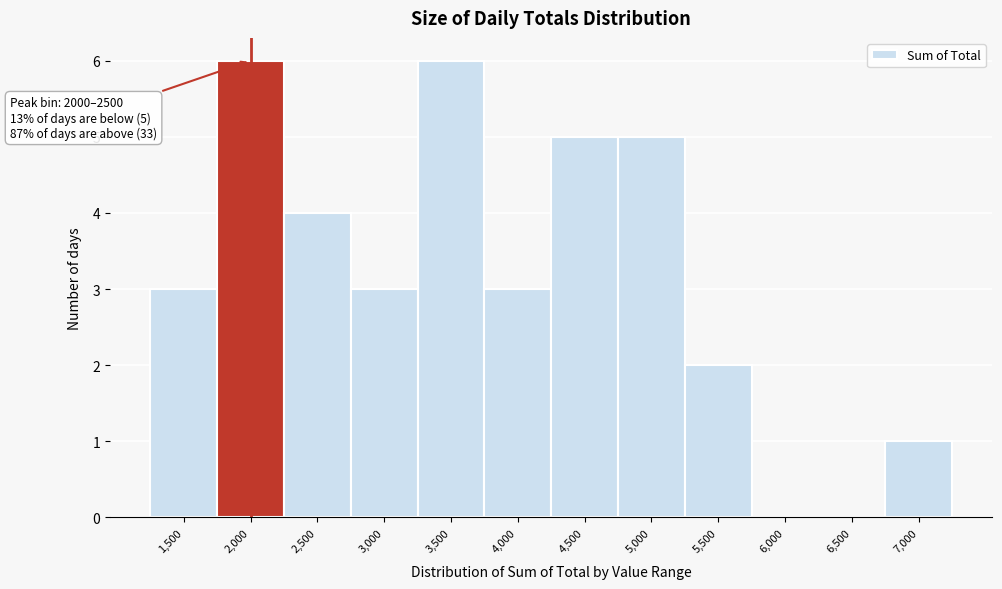

Reading left to right, list all the values displayed in this chart.

1,500=3	2,000=6	2,500=4	3,000=3	3,500=6	4,000=3	4,500=5	5,000=5	5,500=2	6,000=0	6,500=0	7,000=1